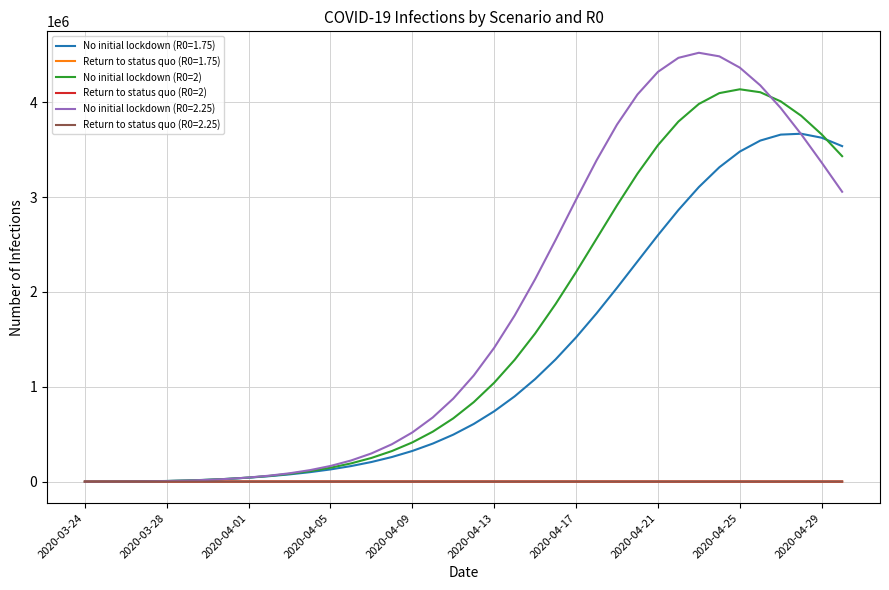

Which series has the largest total across all categories?

No initial lockdown (R0=2.25)